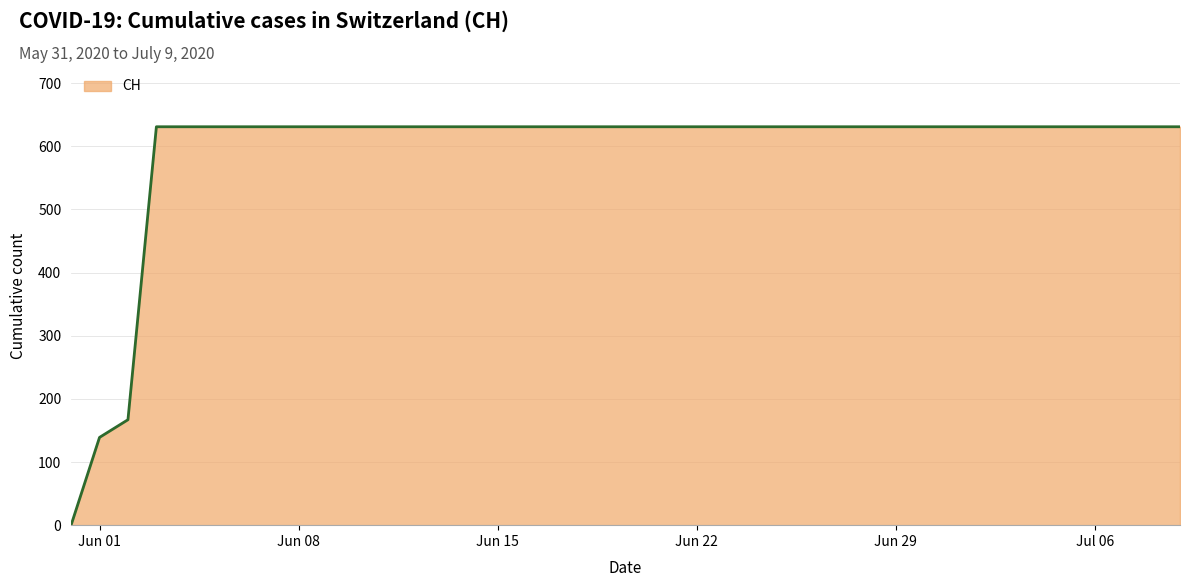

What is the difference between the maximum and minimum values?

631